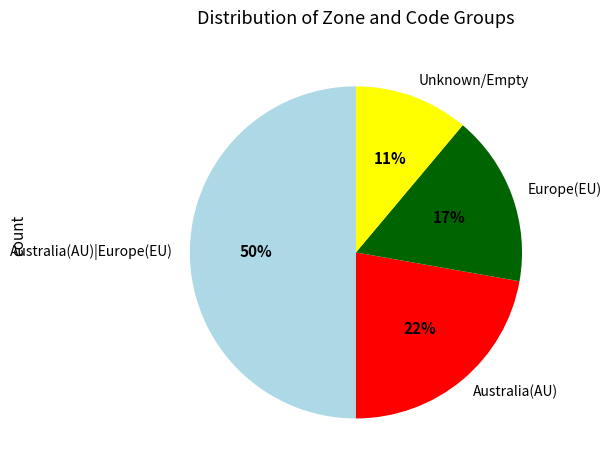

What is the largest slice in the pie chart?

Australia(AU)|Europe(EU)